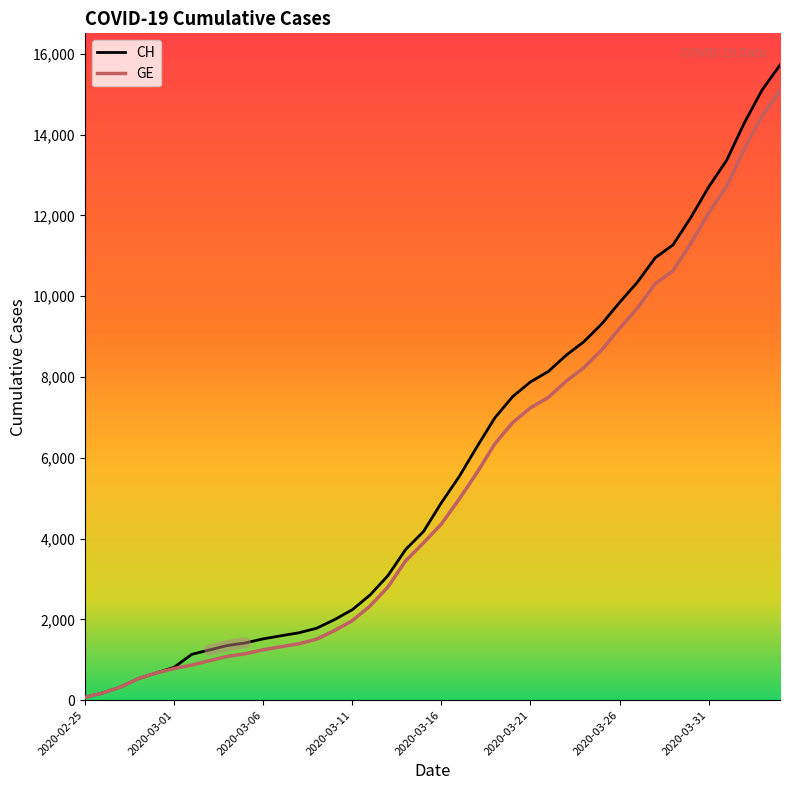

True or false: CH and GE cross at least once.

False